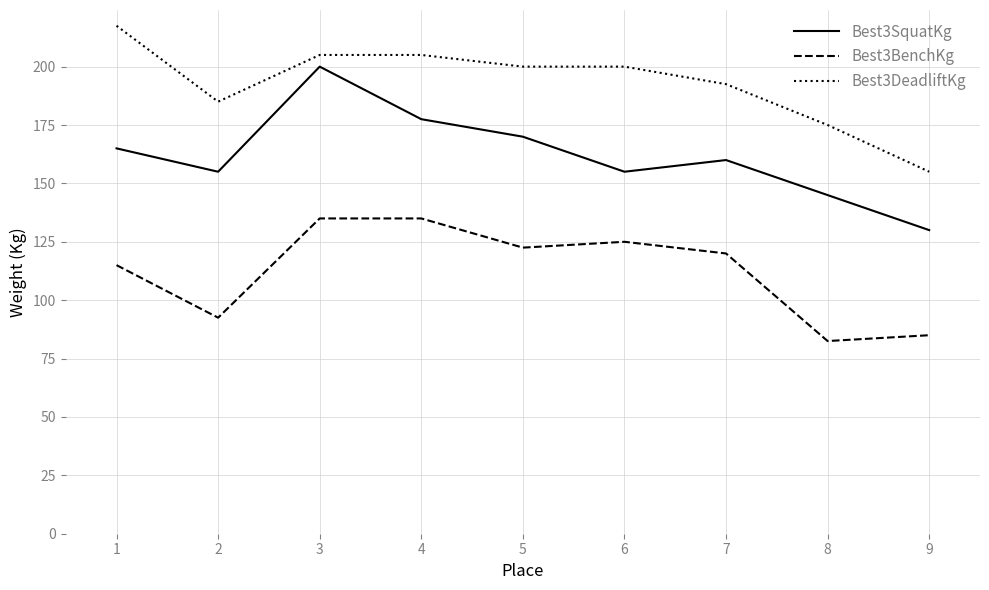

What is the difference between the maximum and minimum values in the Best3SquatKg series?

70.0